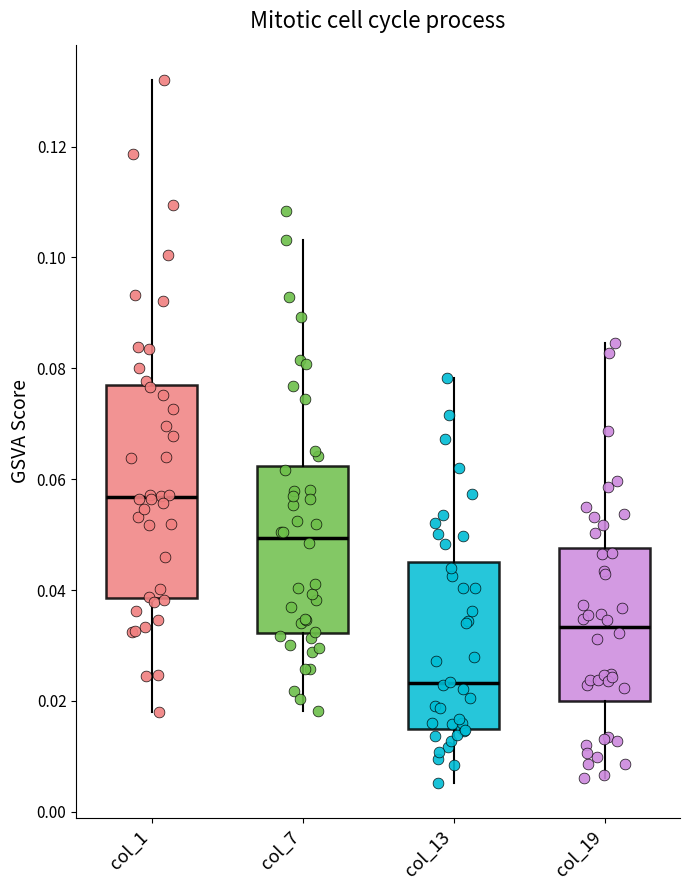

Reading left to right, read every box against the y-axis: the position of its median line, the range the box covers, and the ends of its whiskers. The values are not printed on the chart, so give them approximately, as read against the axis.

col_1: median 0.056, box 0.038 to 0.076, whiskers 0.018 to 0.132
col_7: median 0.050, box 0.032 to 0.062, whiskers 0.018 to 0.104
col_13: median 0.024, box 0.014 to 0.046, whiskers 0.006 to 0.078
col_19: median 0.034, box 0.020 to 0.048, whiskers 0.006 to 0.084